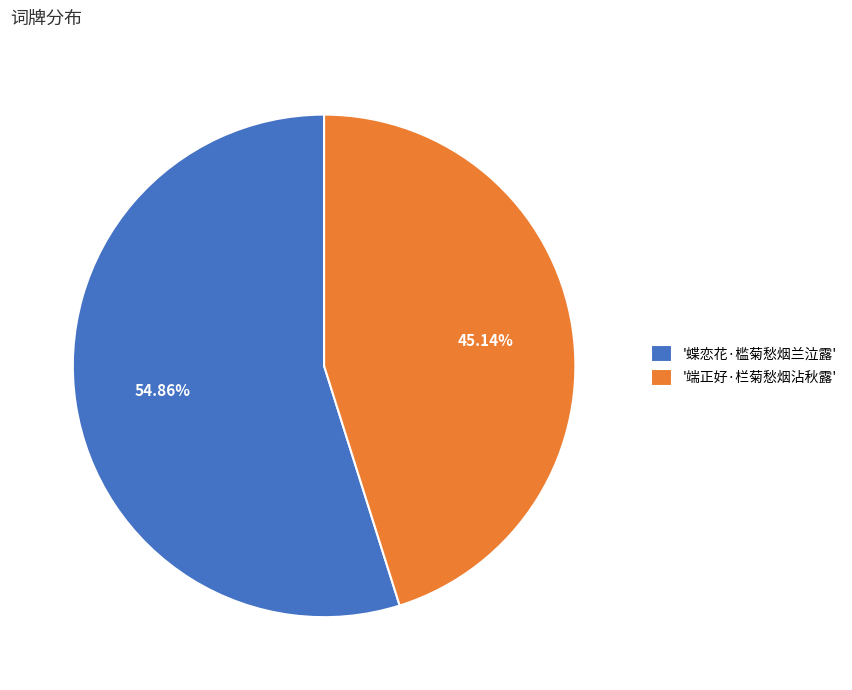

Combined, do '端正好·栏菊愁烟沾秋露' and '蝶恋花·槛菊愁烟兰泣露' account for over 50%?

Yes